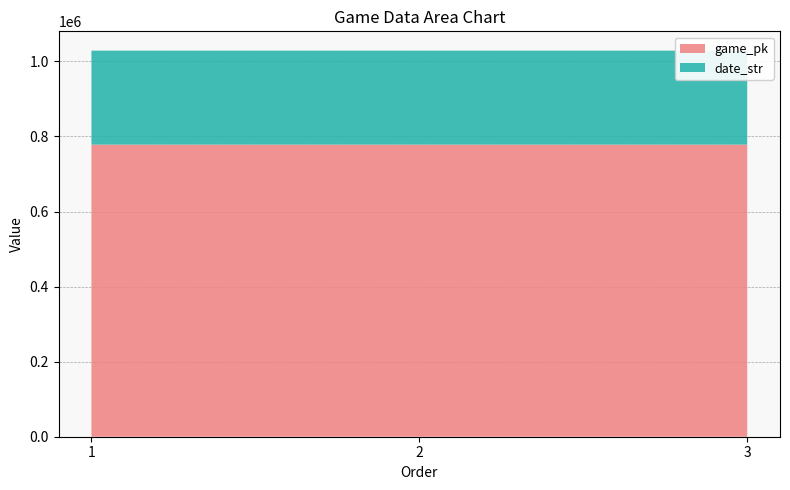

Reading left to right, list all the values displayed in this chart.

game_pk: 1=778137	2=778148	3=778161
date_str: 1=250428	2=250427	3=250426